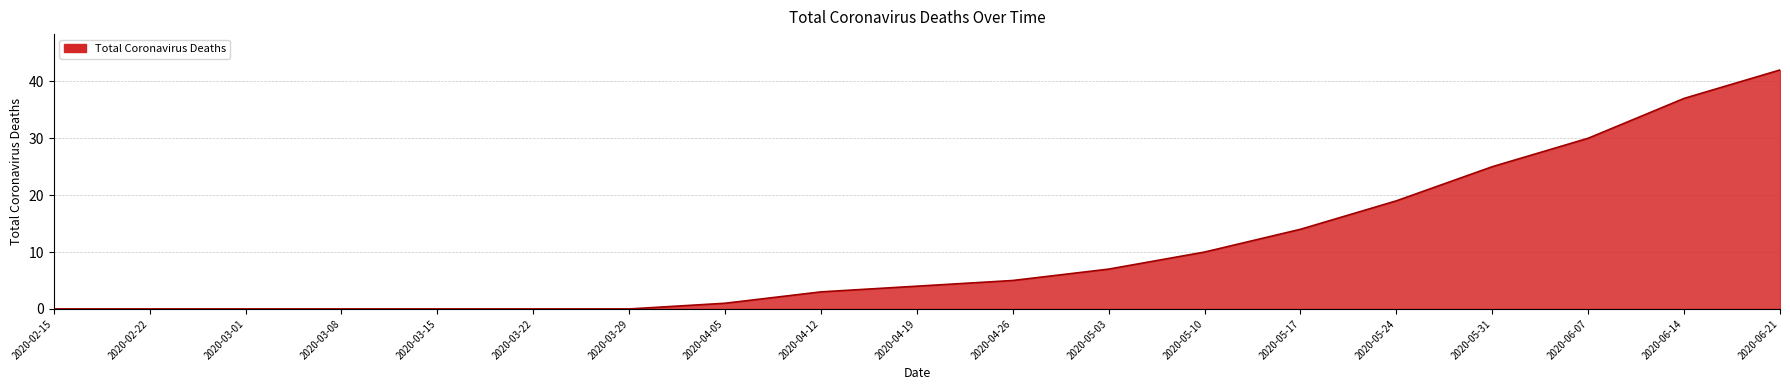

Reading left to right, list all the values displayed in this chart.

0	0	0	0	0	0	0	1	3	4	5	7	10	14	19	25	30	37	42